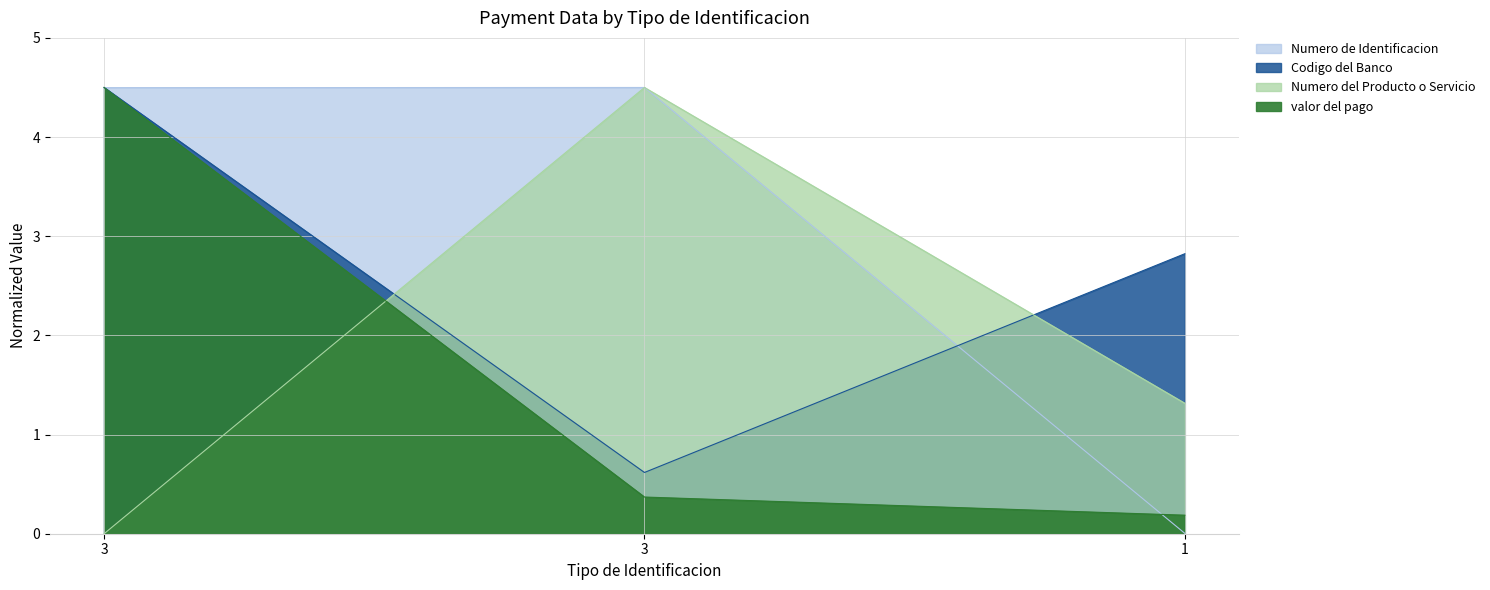

List the series in order of their overall mean, highest first.

Numero de Identificacion, Codigo del Banco, Numero del Producto o Servicio, valor del pago